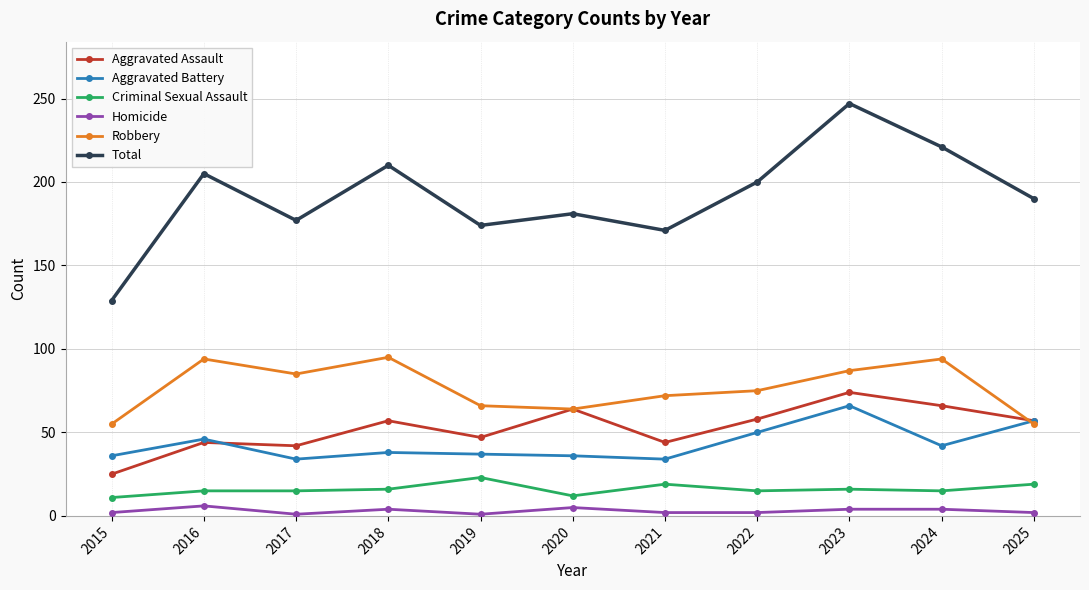

What is the smallest value displayed?

1